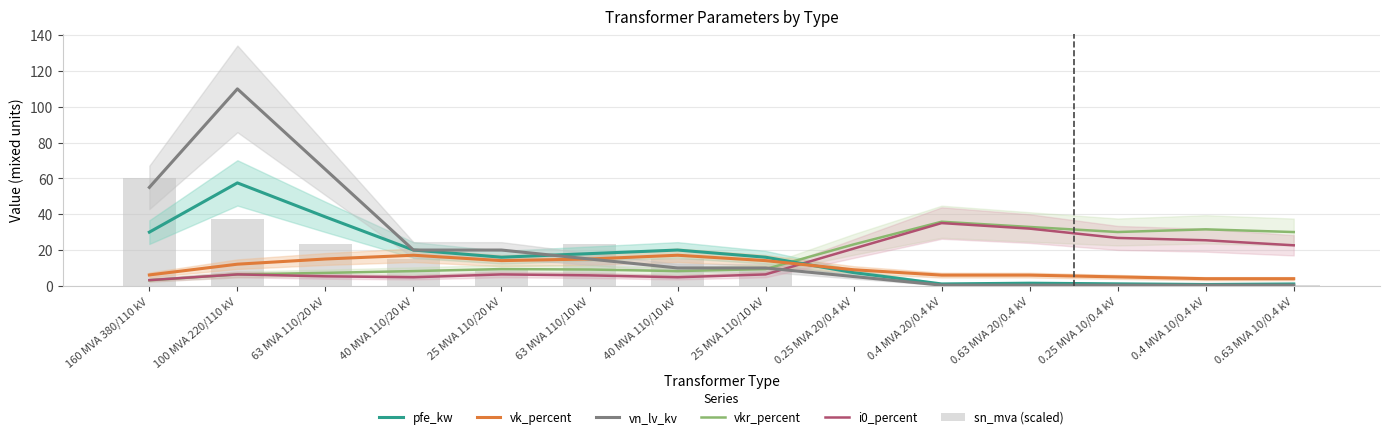

Which series has the largest total across all categories?

vn_lv_kv